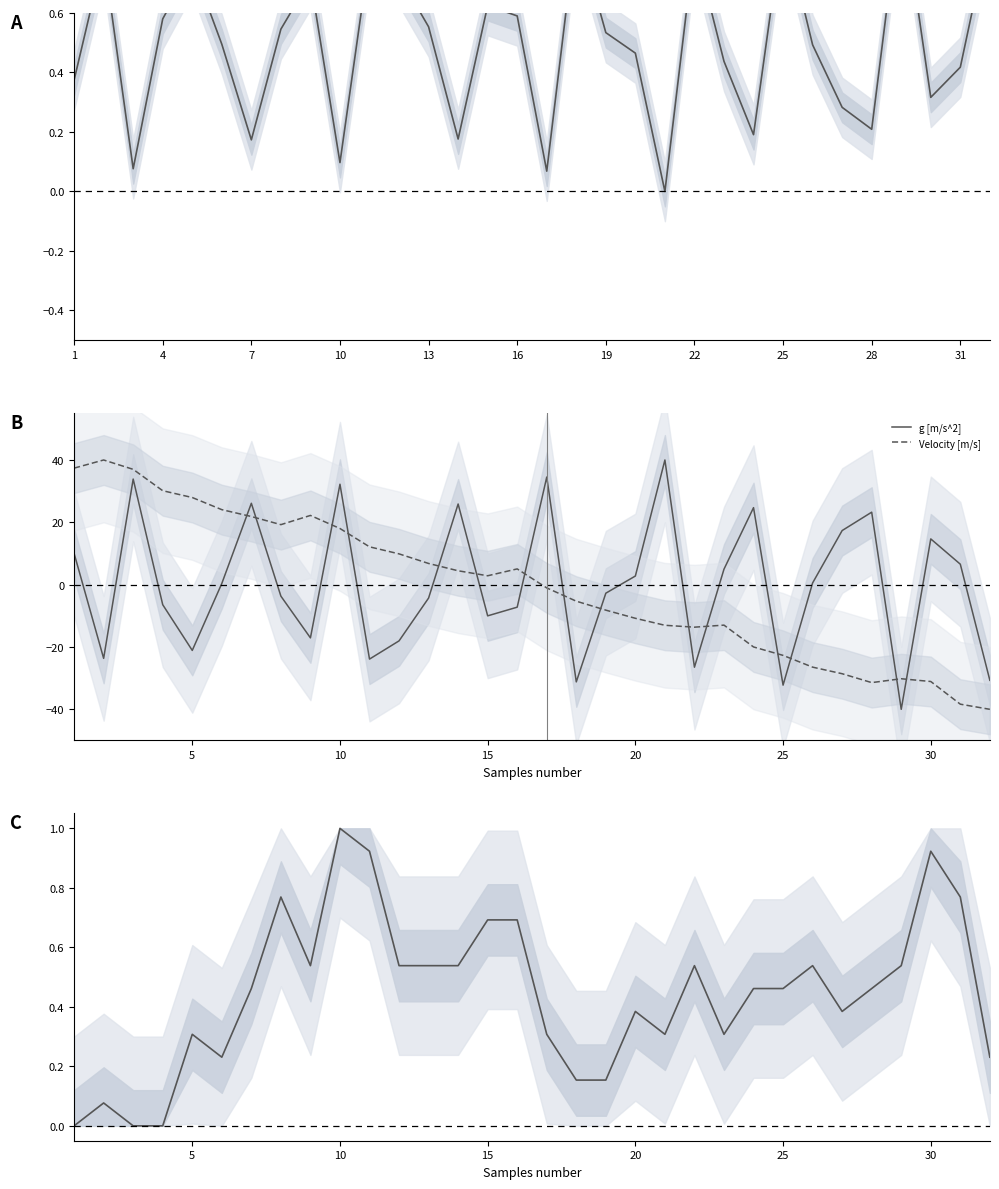

What is the maximum value for g [m/s^2]?

40.0